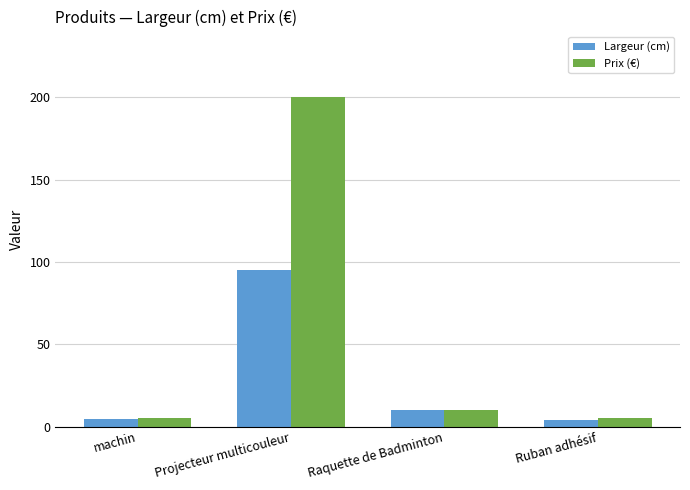

What is the average value of the Prix (€) series?

55.0